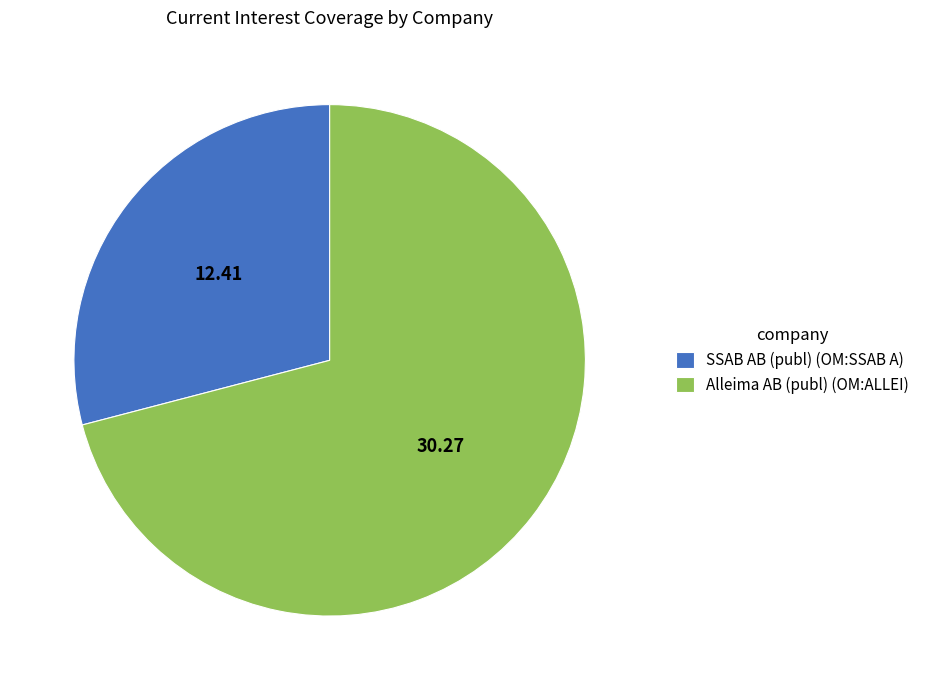

What is the ratio of the value at SSAB AB (publ) (OM:SSAB A) to the value at Alleima AB (publ) (OM:ALLEI)?

0.4